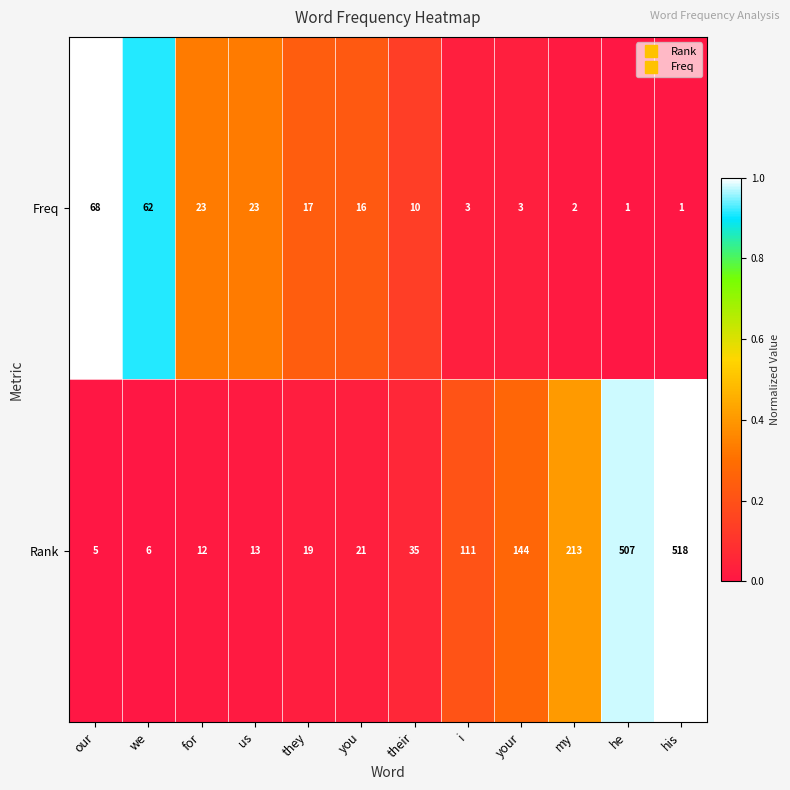

At which label does Rank reach its minimum?

our